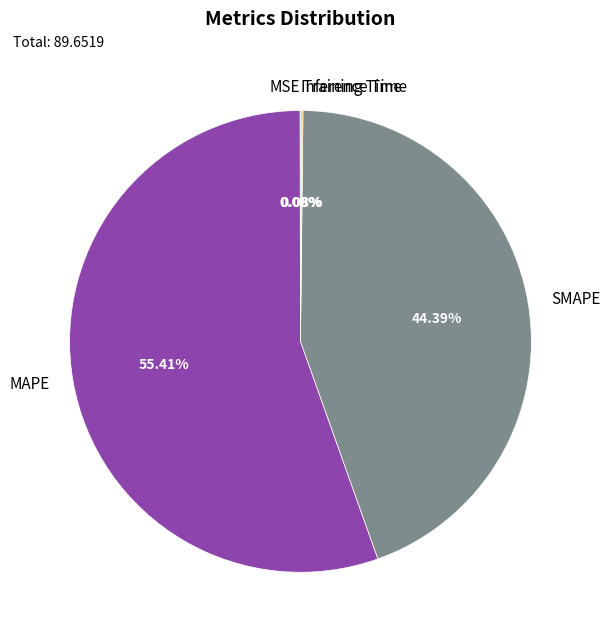

Which slice is the largest?

MAPE